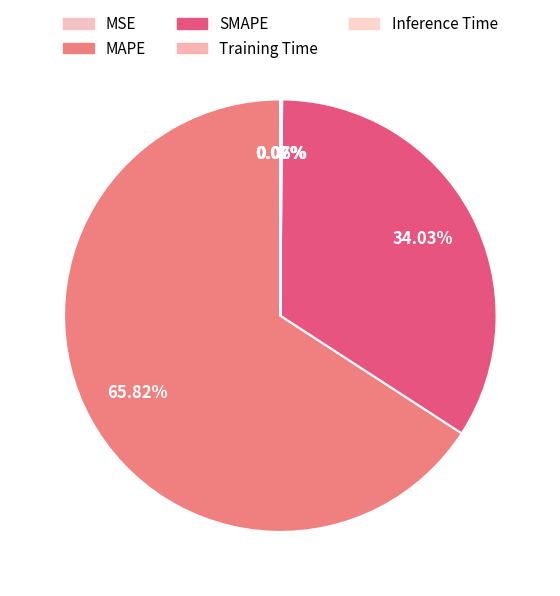

Which category has the smallest portion of the pie?

MSE